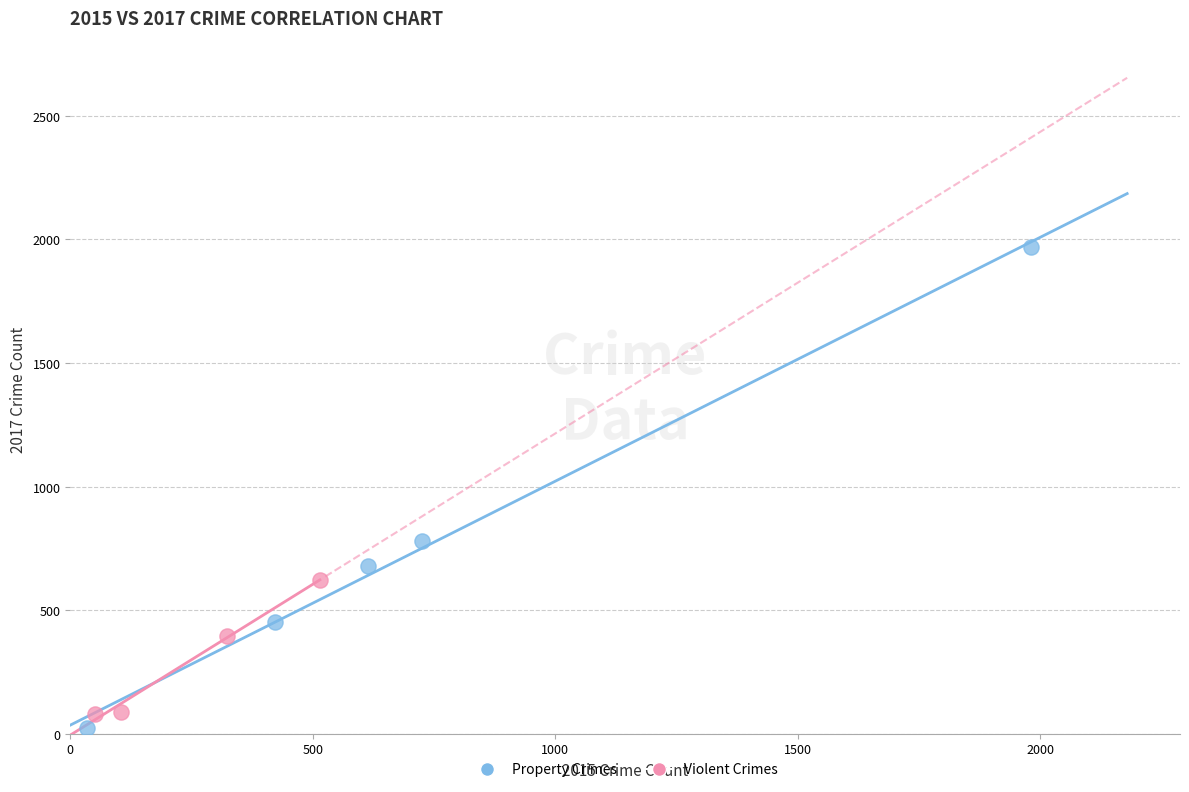

Which series contains the lowest Y value?

Property Crimes